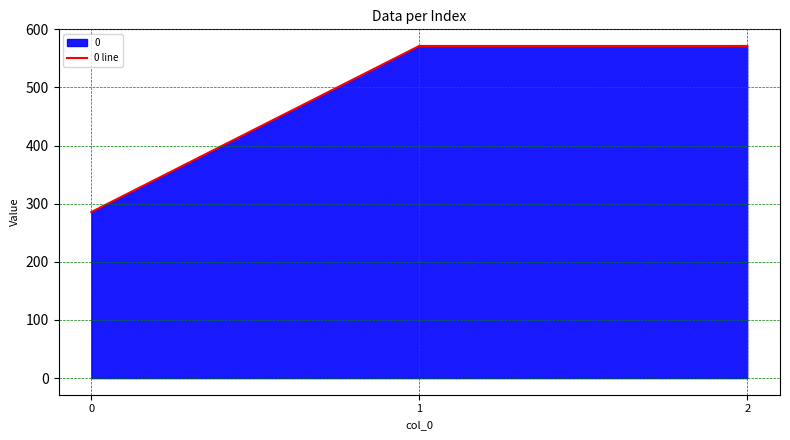

Reading left to right, what are all the values shown in this chart?

285.7	571.4	571.4